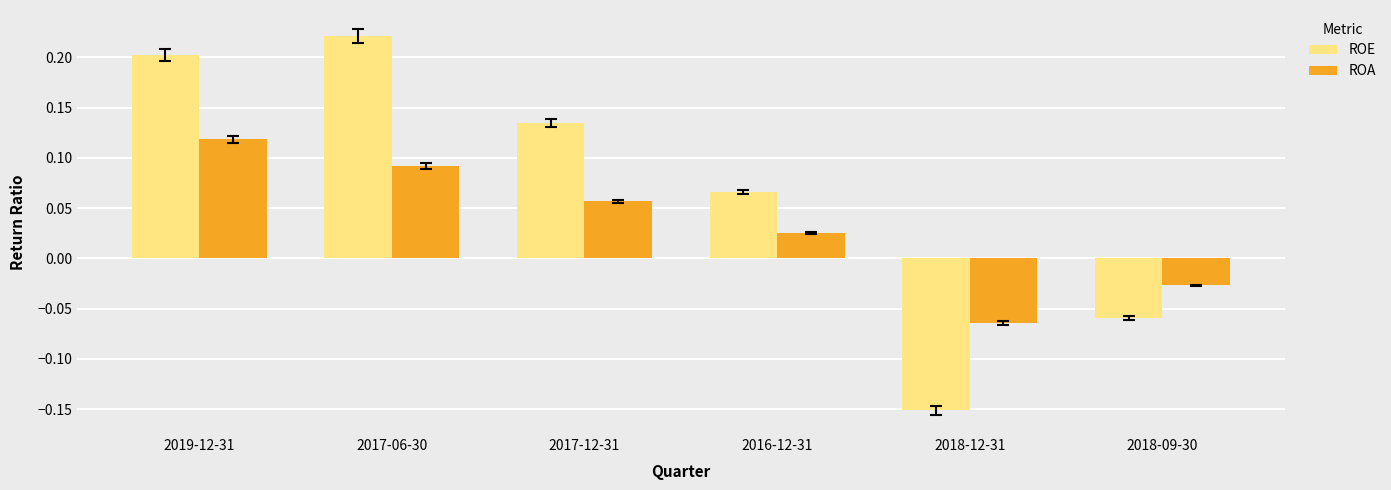

Is the value of ROA at 2019-12-31 greater than the value of ROE at 2019-12-31?

No